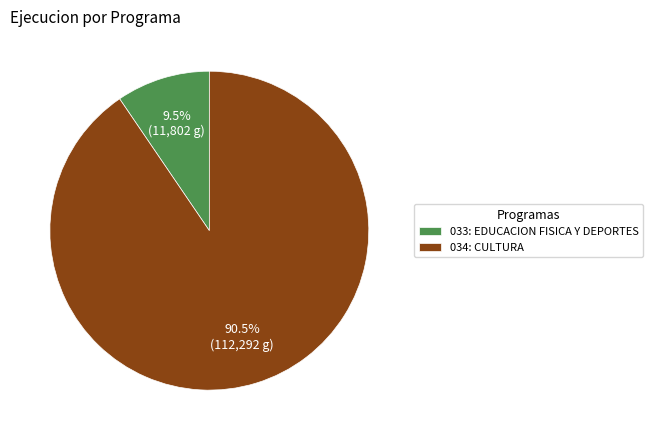

What is the largest slice in the pie chart?

034: CULTURA